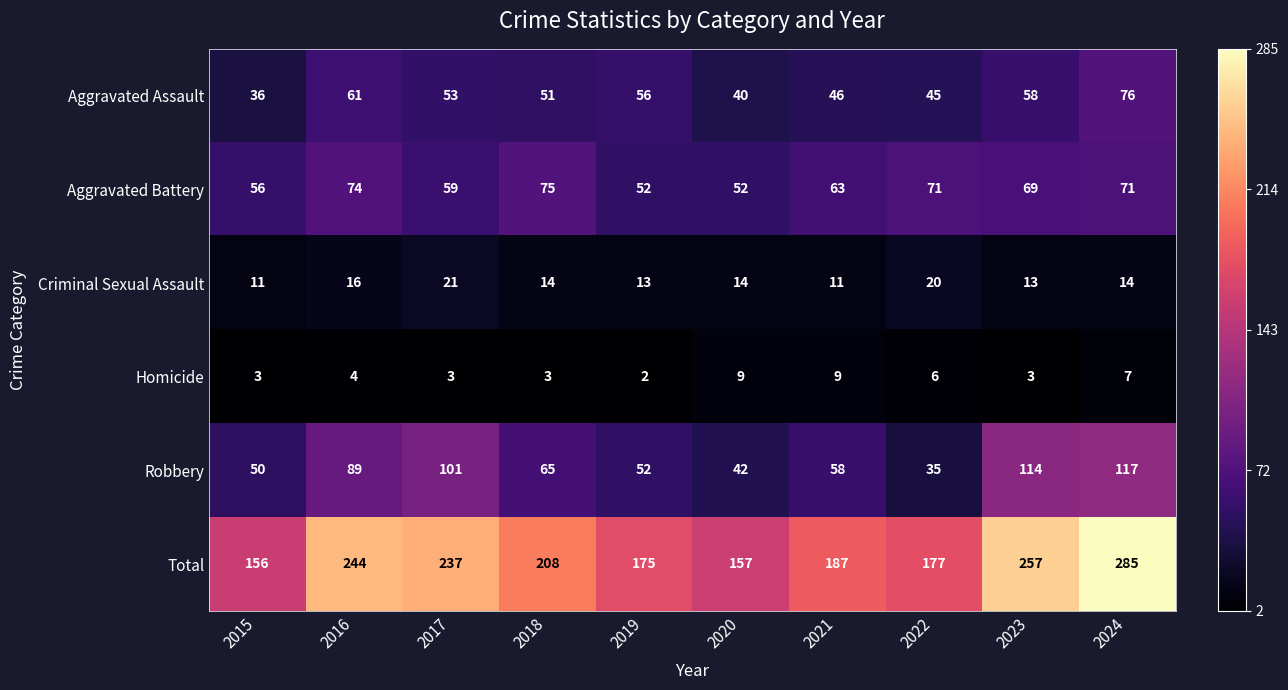

The value of Aggravated Assault at 2018 is 51. True or false?

True